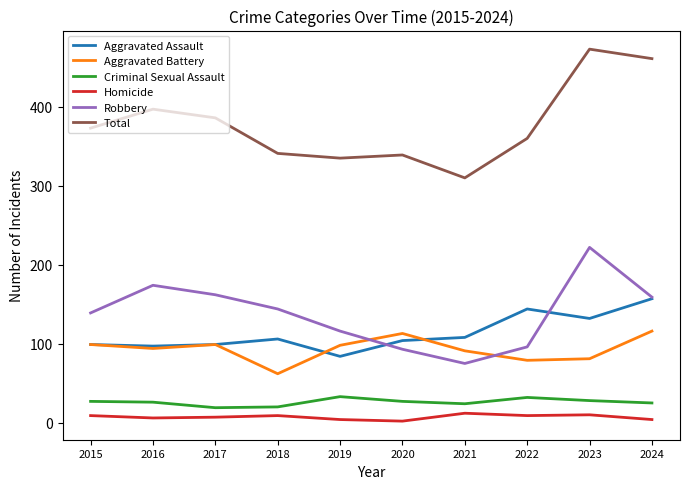

What is the difference between the Aggravated Assault values at 2018 and 2021?

2